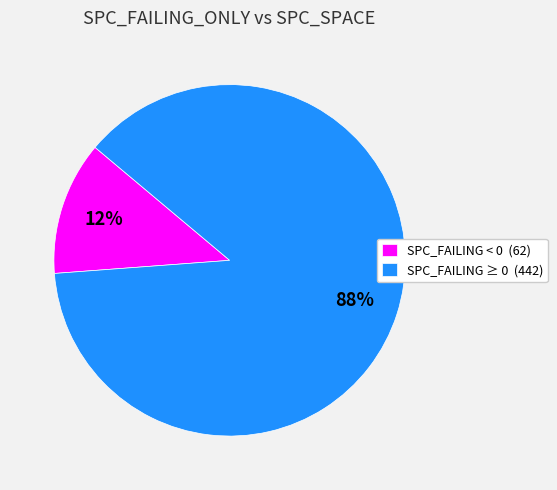

Which slice is the smallest?

SPC_FAILING < 0 (62)